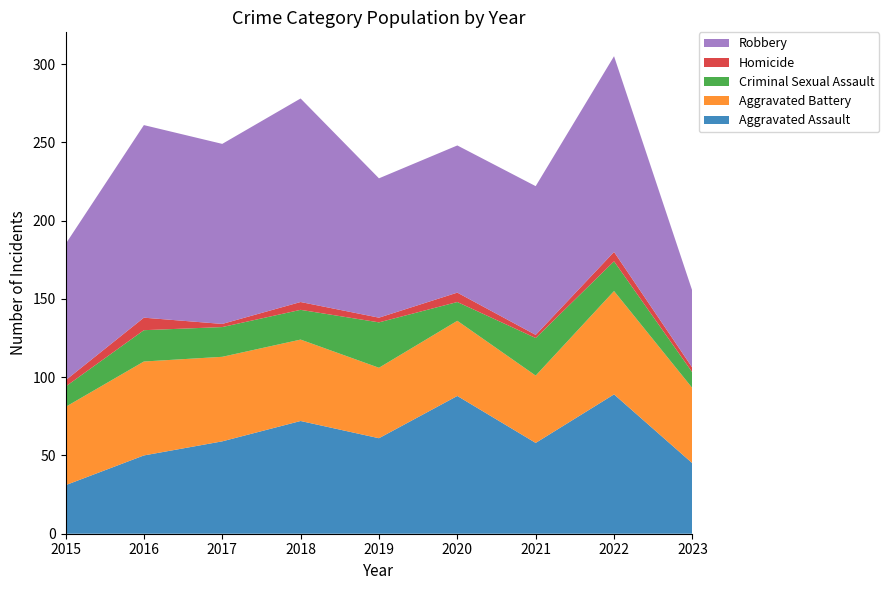

Reading left to right, list all the values displayed in this chart.

Aggravated Assault: 2015=31	2016=50	2017=59	2018=72	2019=61	2020=88	2021=58	2022=89	2023=45
Aggravated Battery: 2015=50	2016=60	2017=54	2018=52	2019=45	2020=48	2021=43	2022=66	2023=48
Criminal Sexual Assault: 2015=13	2016=20	2017=19	2018=19	2019=29	2020=12	2021=24	2022=19	2023=10
Homicide: 2015=4	2016=8	2017=2	2018=5	2019=3	2020=6	2021=2	2022=6	2023=3
Robbery: 2015=87	2016=123	2017=115	2018=130	2019=89	2020=94	2021=95	2022=125	2023=49